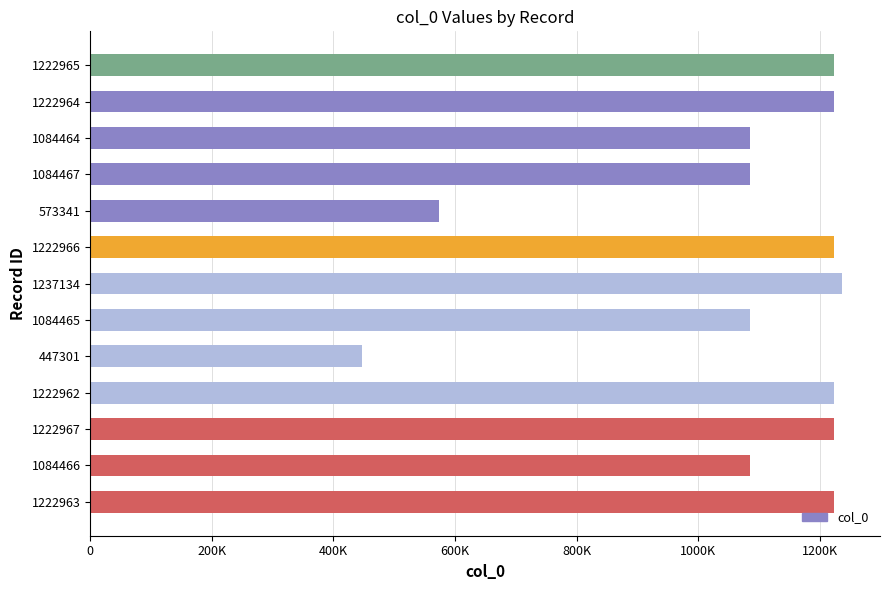

What is the sum of all values?

13933425